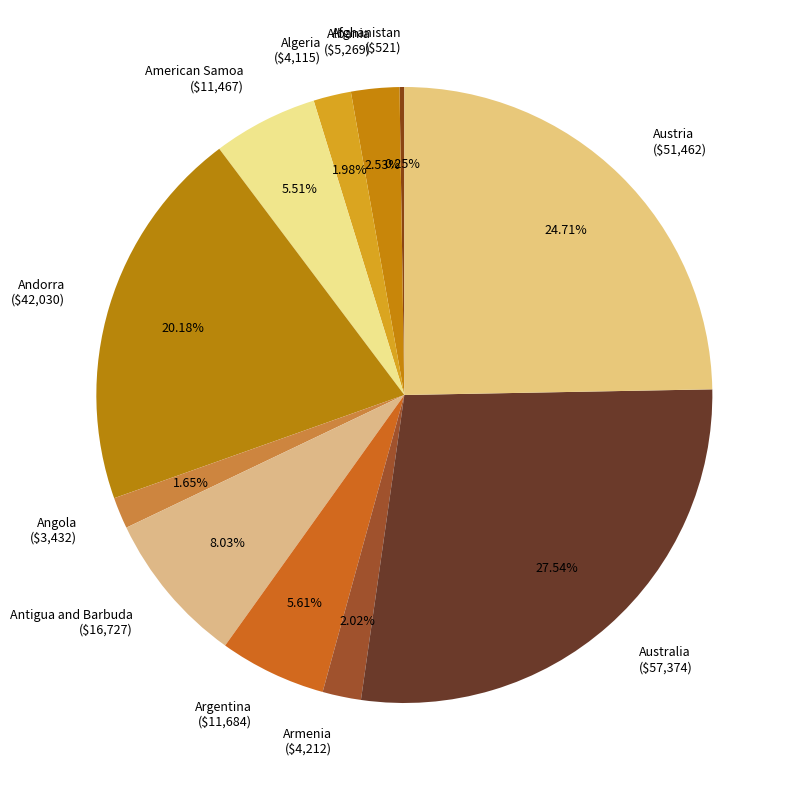

Between Argentina and Angola, which is larger?

Argentina